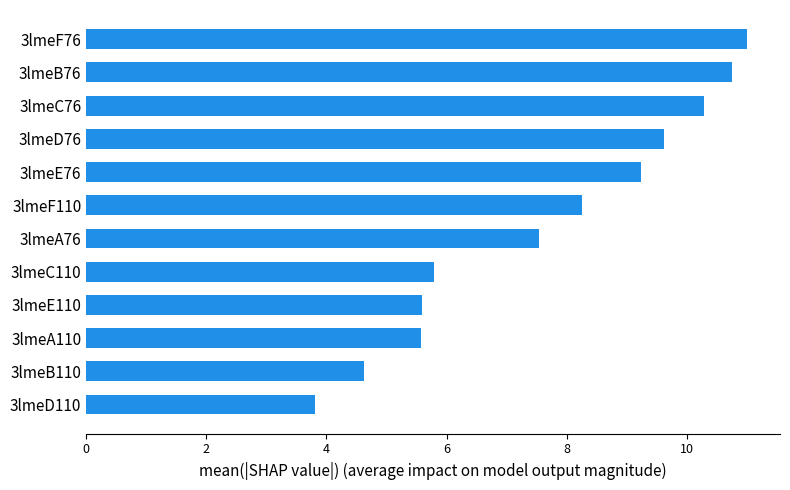

What is the difference between the maximum and minimum values?

7.2